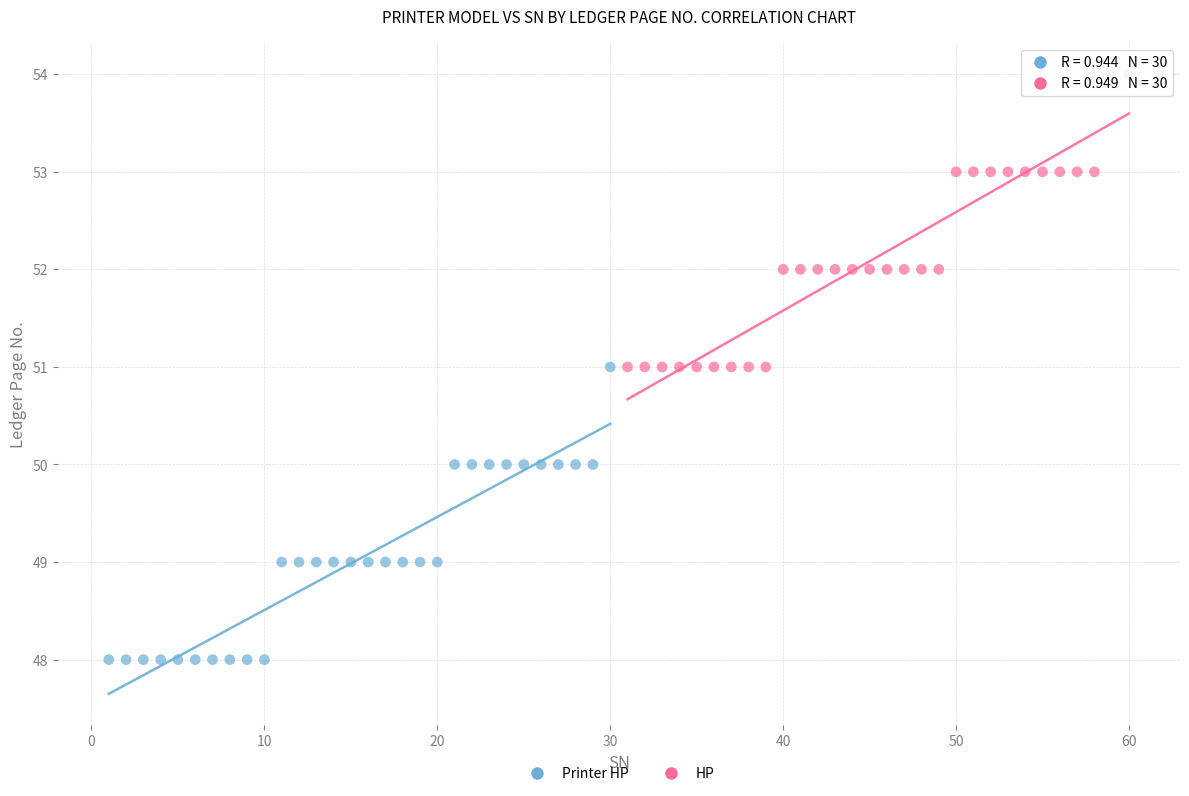

What are all the series names shown in the legend?

Printer HP, HP